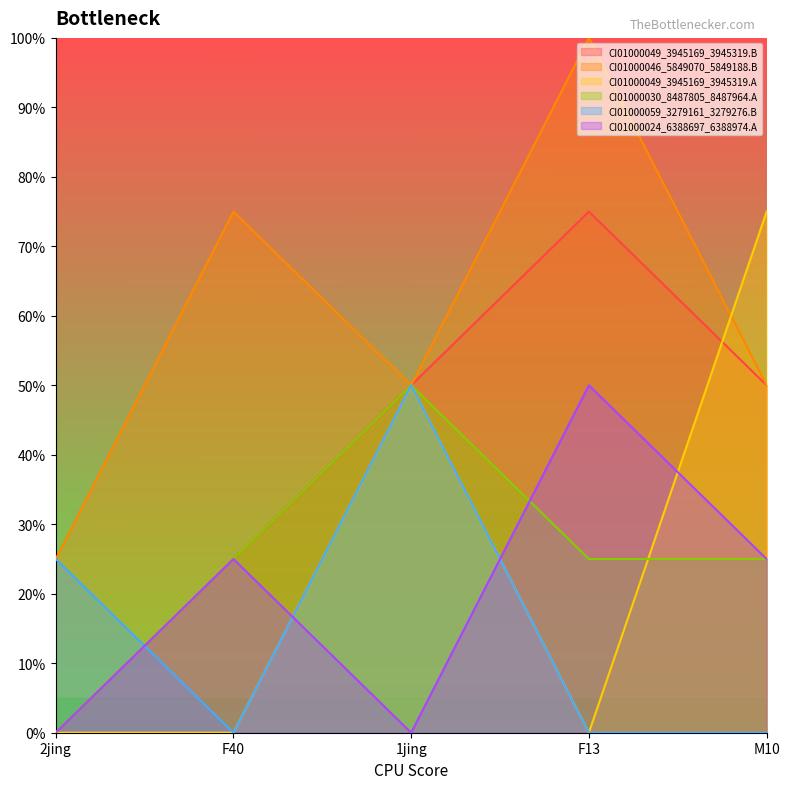

What is the value of the CI01000030_8487805_8487964.A point at the 4th from the left?

25